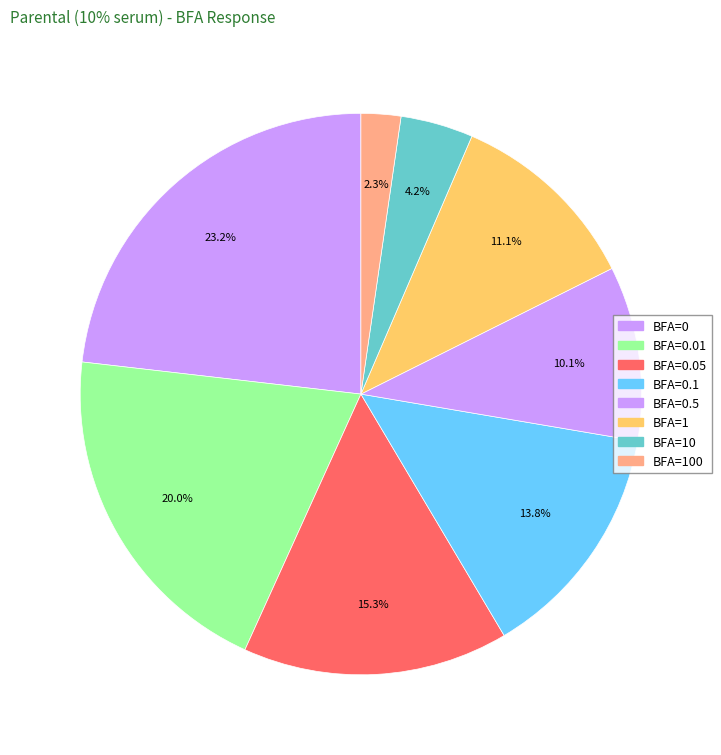

How many slices are in this pie chart?

8